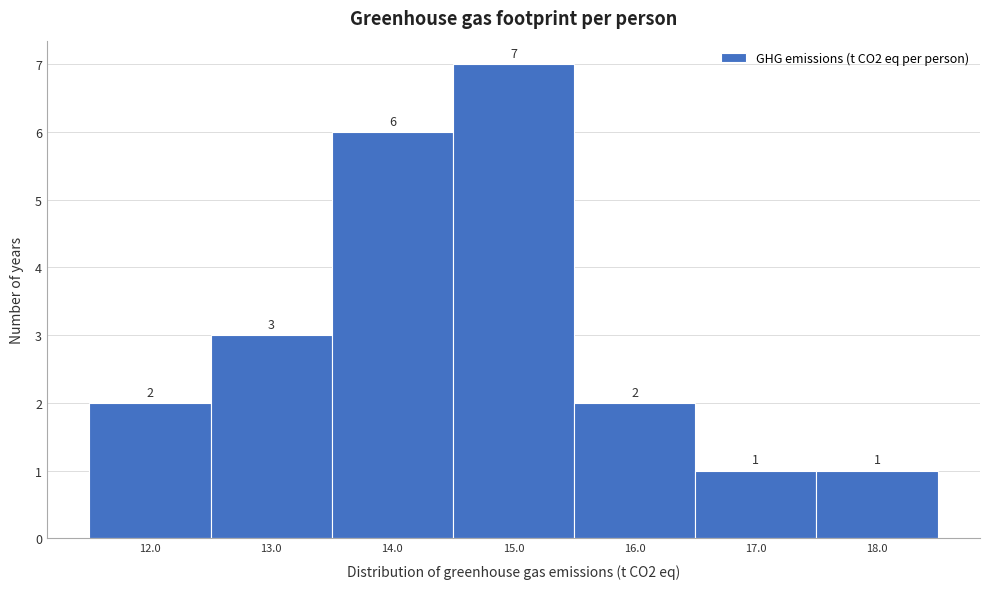

Reading right to left, extract all data points from this chart.

1	1	2	7	6	3	2